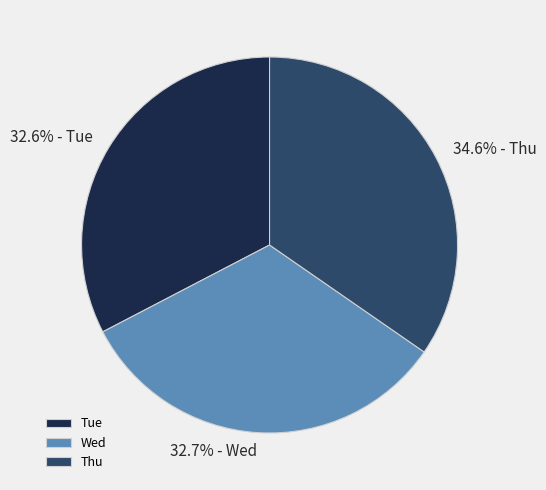

The Wed slice represents 43% of the pie. True or false?

False